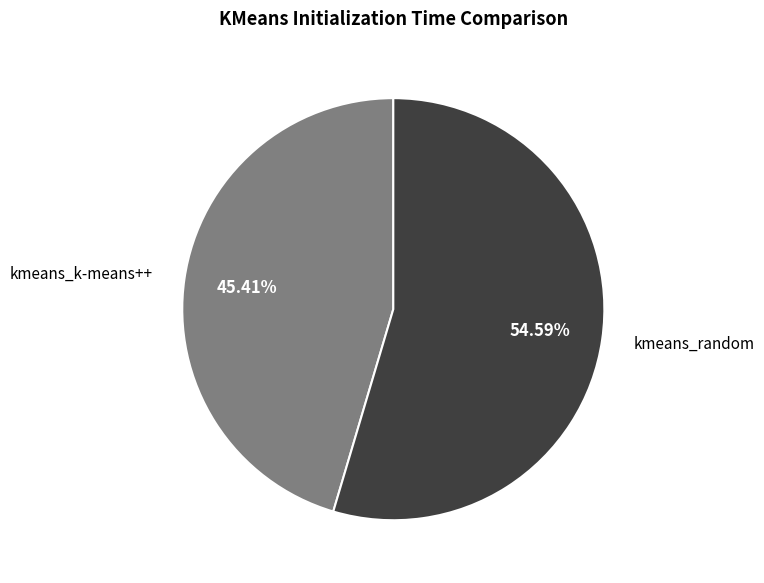

Rank the categories by value from lowest to highest.

kmeans_k-means++, kmeans_random